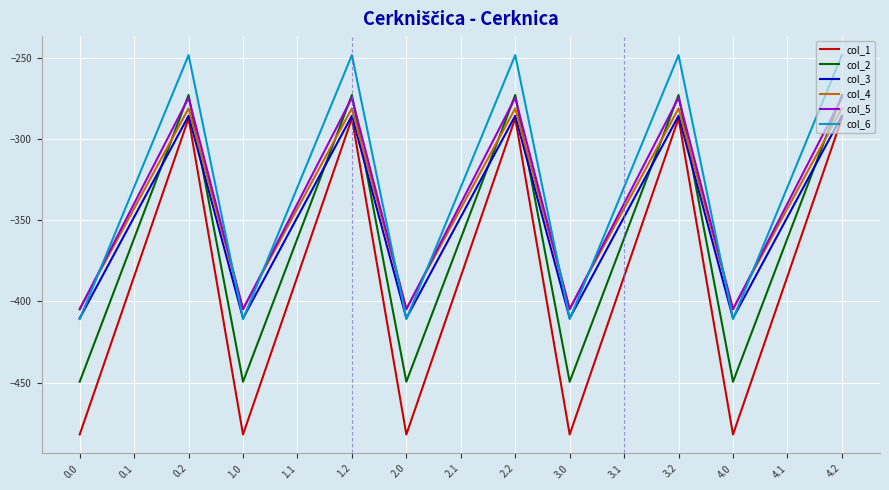

How many interior local peaks does the col_2 series have?

4